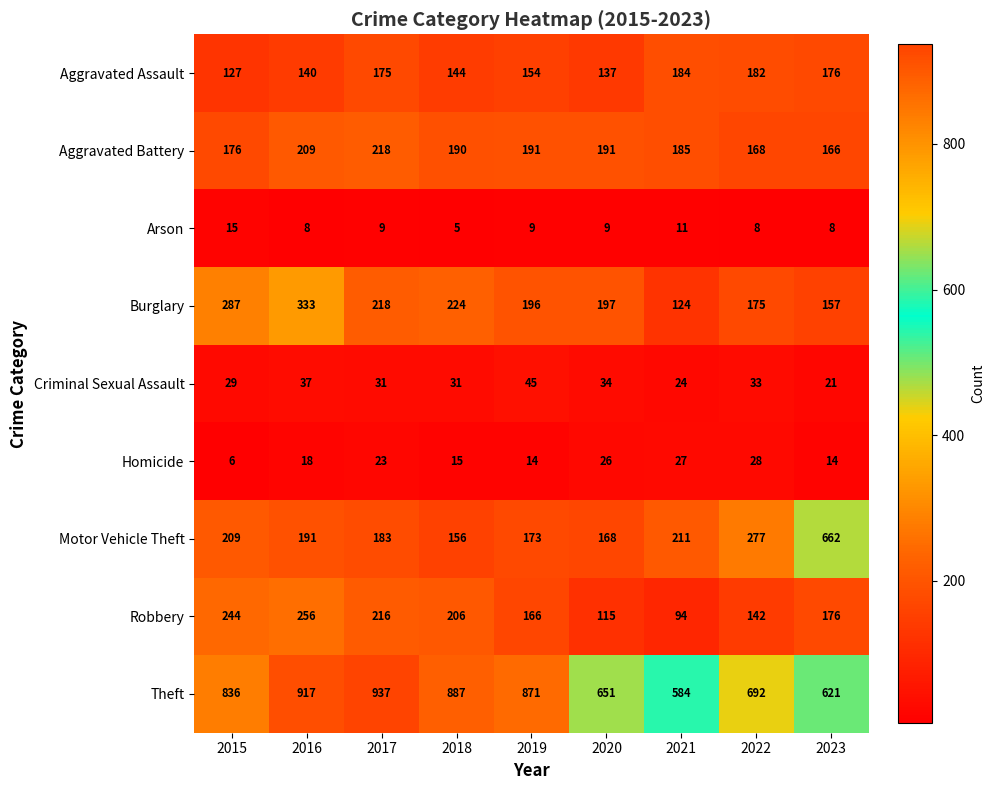

At which label does Robbery reach its peak?

2016